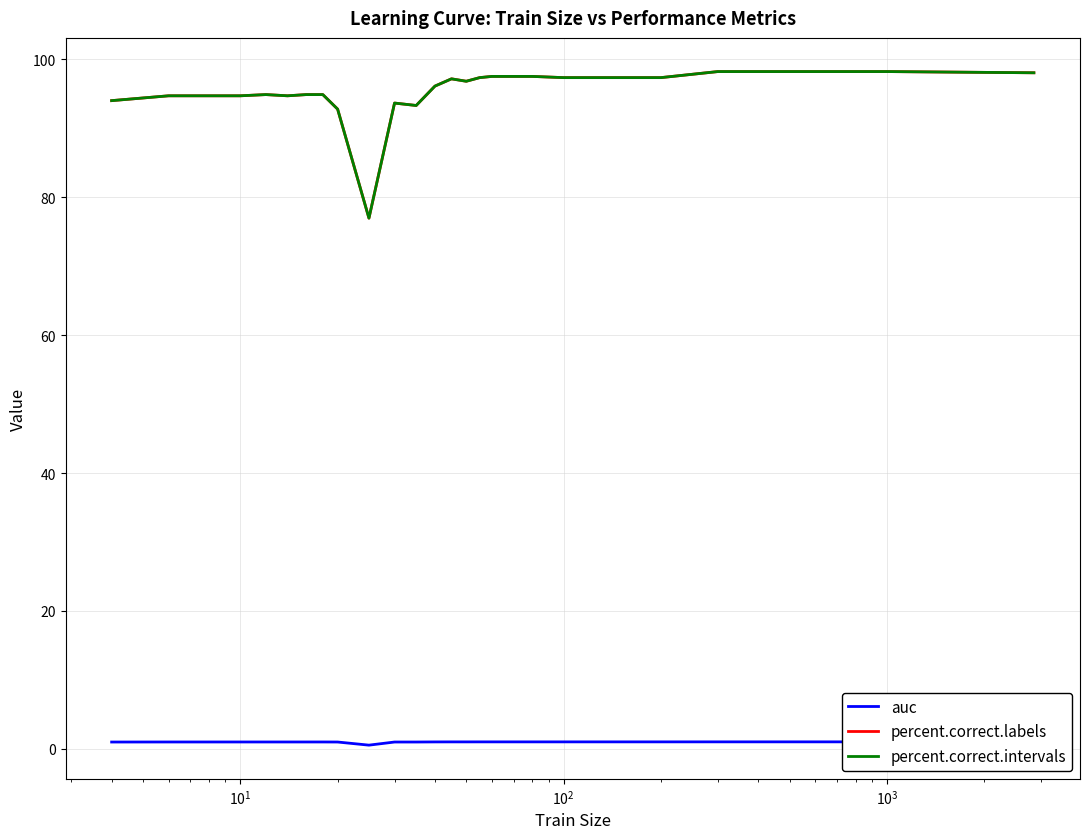

True or false: percent.correct.intervals and percent.correct.labels cross at least once.

False